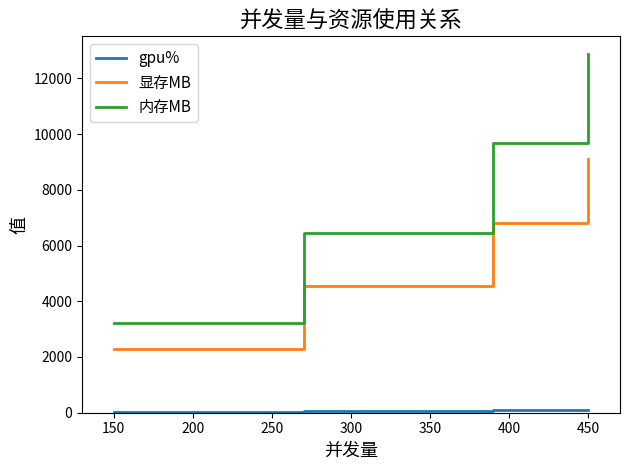

True or false: 内存MB and 显存MB cross at least once.

False